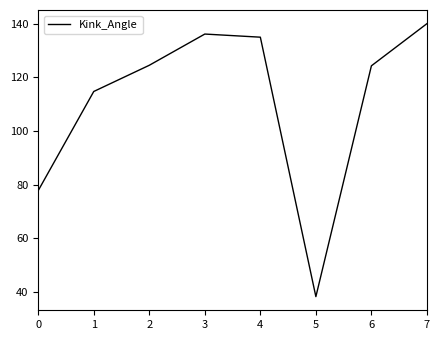

Is it true that the value at 6 is 208.3?

False